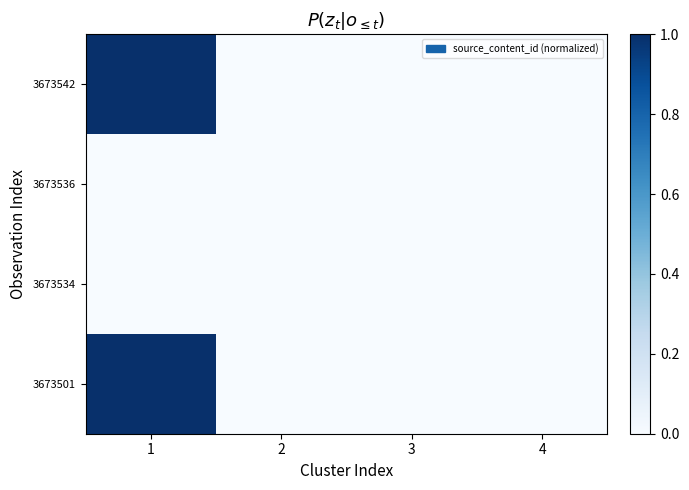

Reading right to left, what are all the values shown in this chart?

3673542: 4=0.0	3=0.0	2=0.0	1=1.0
3673536: 4=0.0	3=0.0	2=0.0	1=0.0
3673534: 4=0.0	3=0.0	2=0.0	1=0.0
3673501: 4=0.0	3=0.0	2=0.0	1=1.0